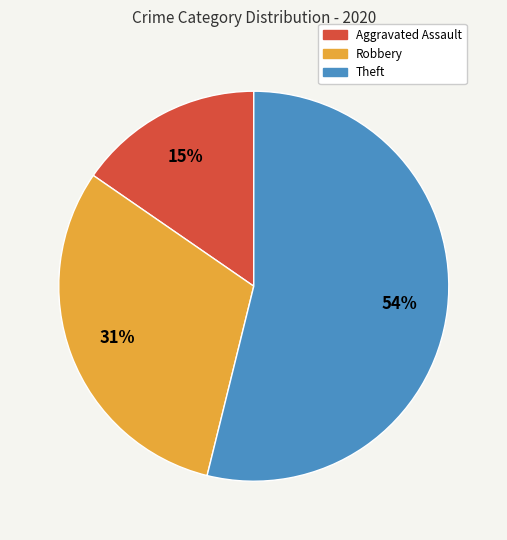

Is there a majority slice in this chart?

Yes